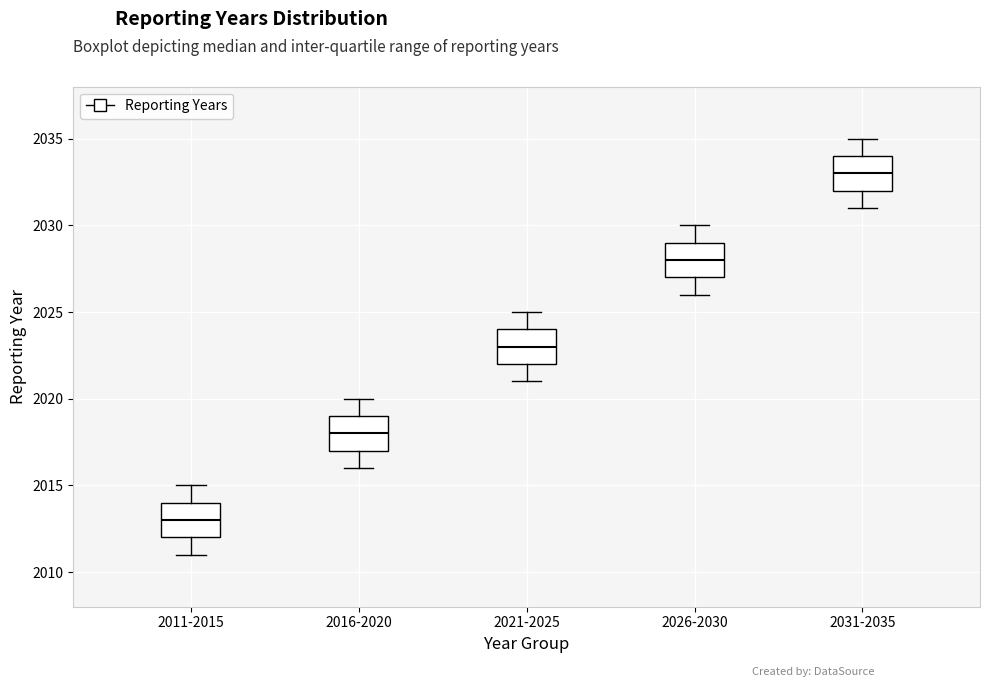

Reading left to right, read every box against the y-axis: the position of its median line, the range the box covers, and the ends of its whiskers. The values are not printed on the chart, so give them approximately, as read against the axis.

2011-2015: median 2013, box 2012 to 2014, whiskers 2011 to 2015
2016-2020: median 2018, box 2017 to 2019, whiskers 2016 to 2020
2021-2025: median 2023, box 2022 to 2024, whiskers 2021 to 2025
2026-2030: median 2028, box 2027 to 2029, whiskers 2026 to 2030
2031-2035: median 2033, box 2032 to 2034, whiskers 2031 to 2035